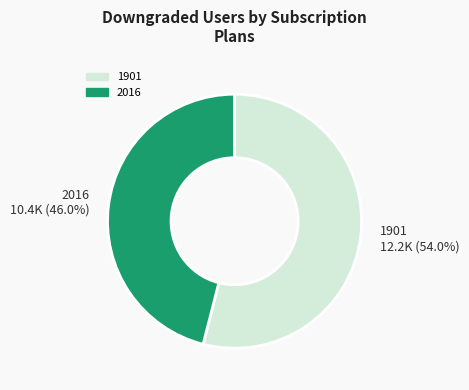

Approximately how many times larger is the value at 2016 compared to 1901?

0.9